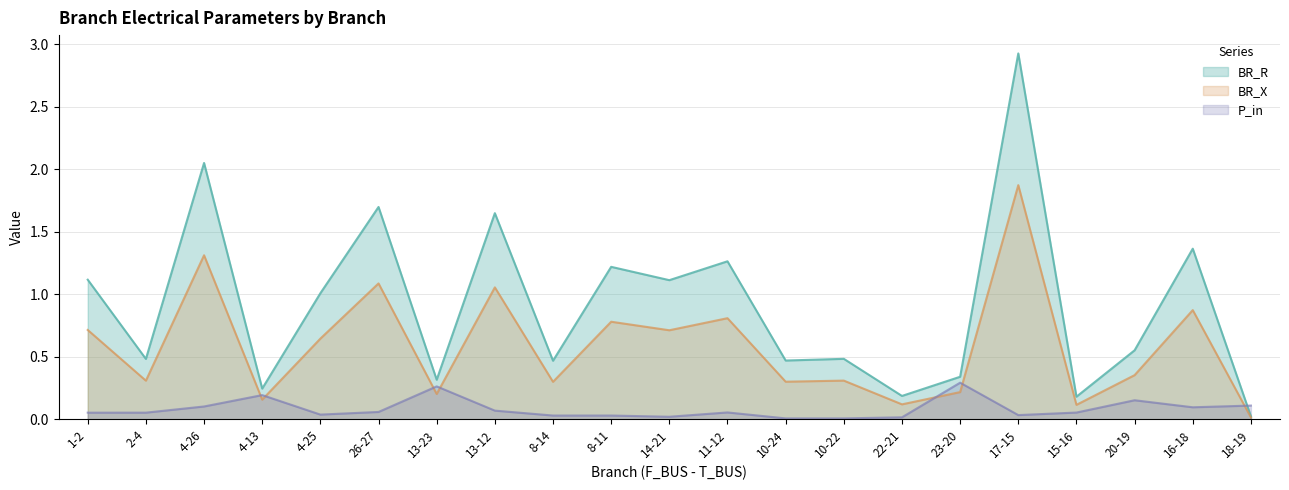

True or false: BR_X has a value of 1.4 at 11-12.

False